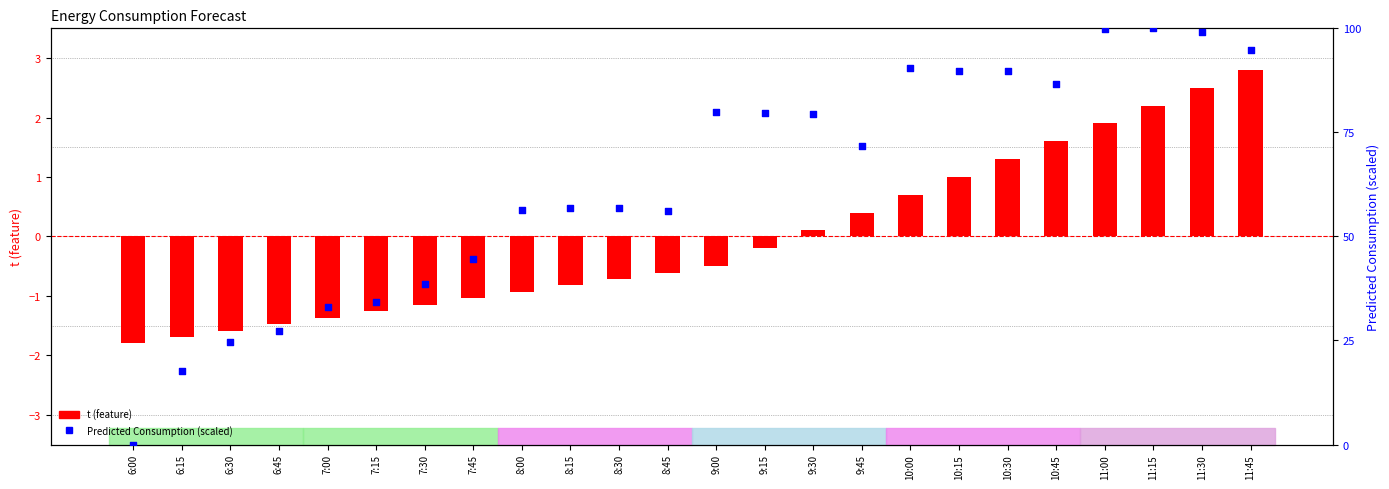

Which series has the widest spread of Y values?

Predicted Consumption (scaled)